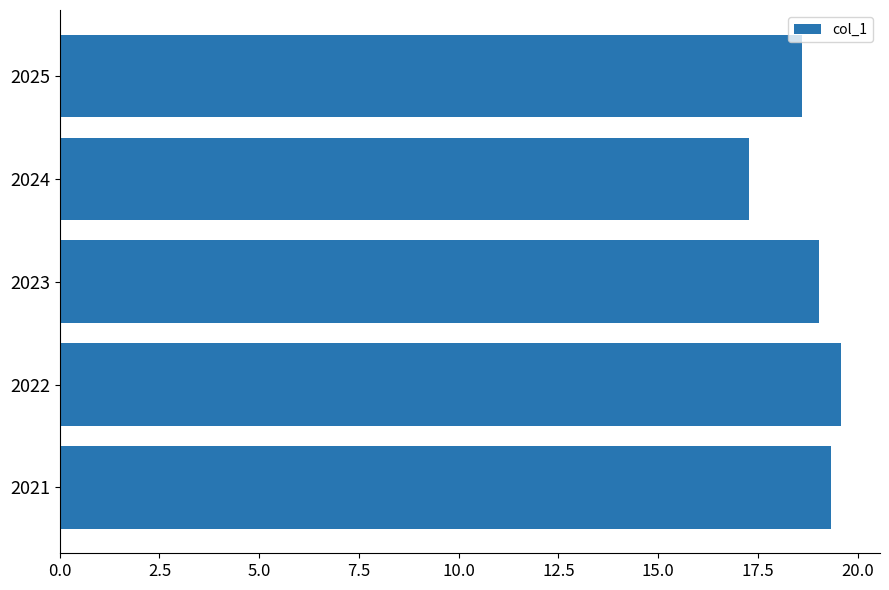

Reading bottom to top, list all the values displayed in this chart.

19.3	19.6	19.0	17.3	18.6